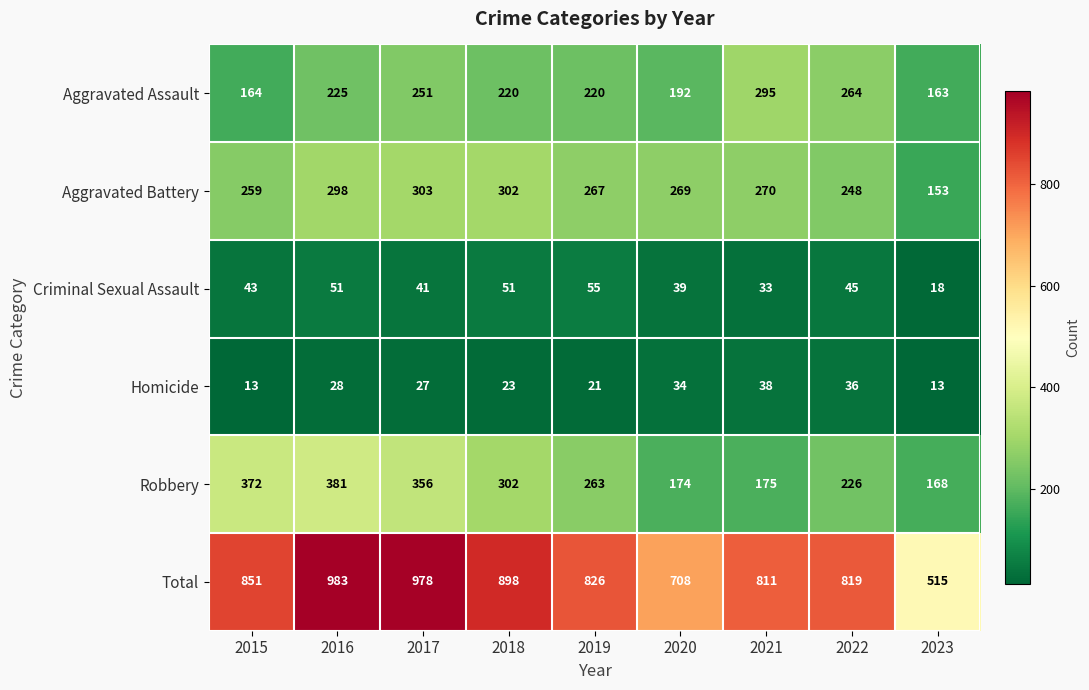

The Robbery series shows 174 at 2020. True or false?

True